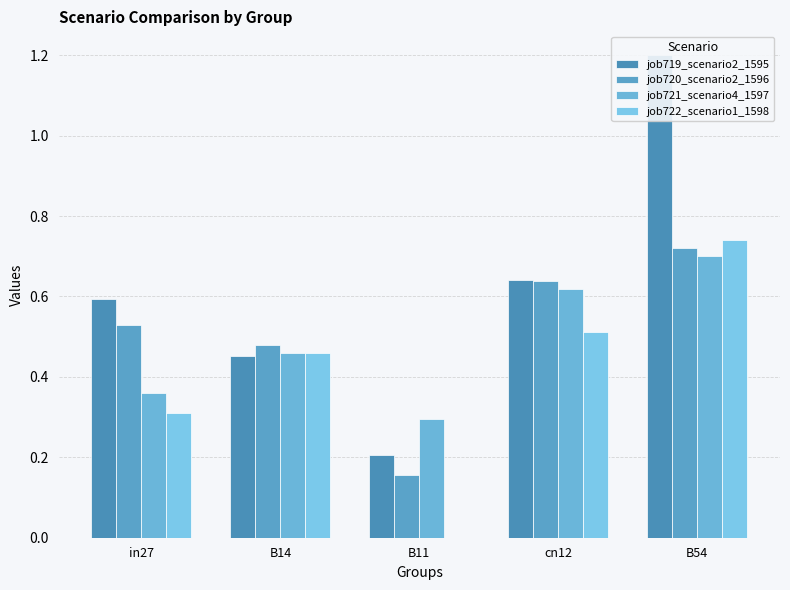

At which label is job722_scenario1_1598 closest to 0?

B11